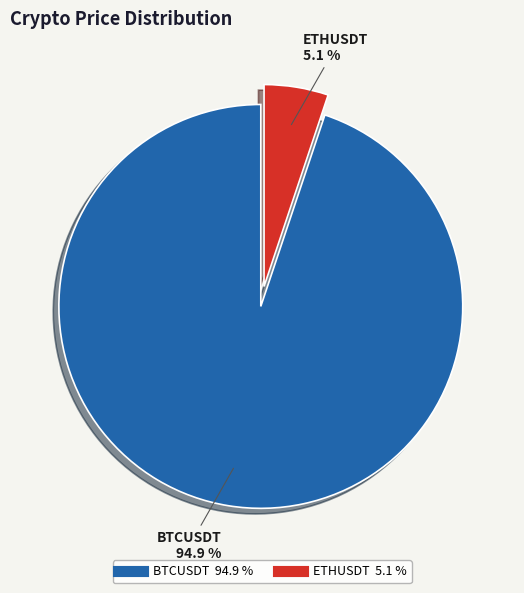

Is it true that ETHUSDT is 5% of the pie?

True